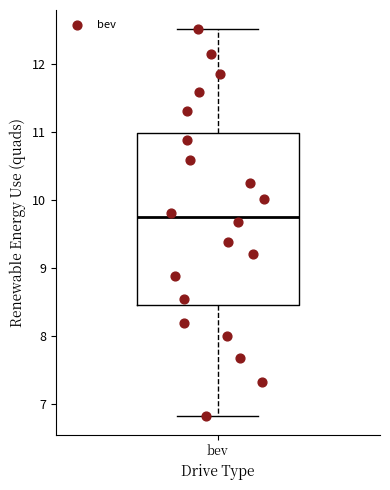

Transcribe this box plot: give where the median line is, the range the box spans, and where the two whiskers end, as read against the y-axis. The values are not printed on the chart, so give them approximately, as read against the axis.

median 9.7, box 8.5 to 11.0, whiskers 6.8 to 12.5